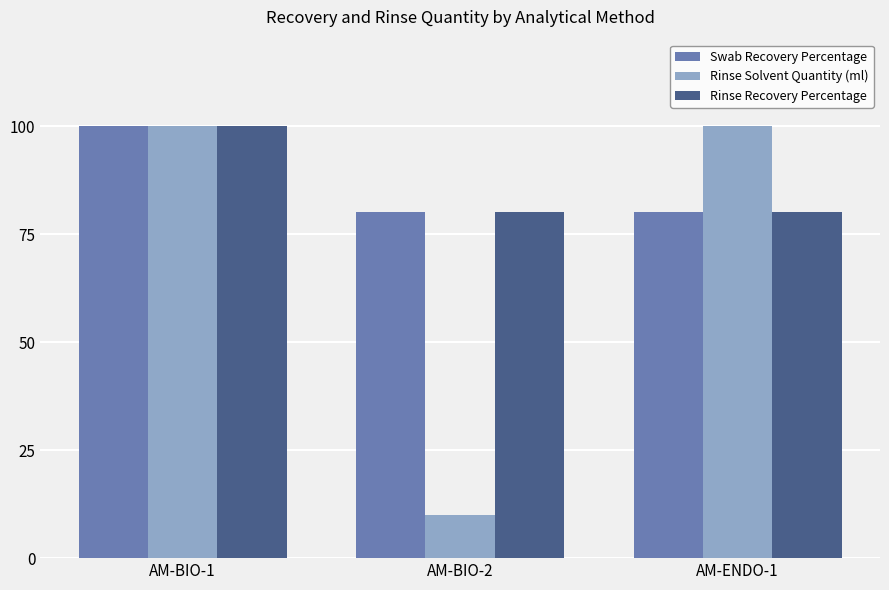

How many Rinse Solvent Quantity (ml) values are between 10 and 100?

3